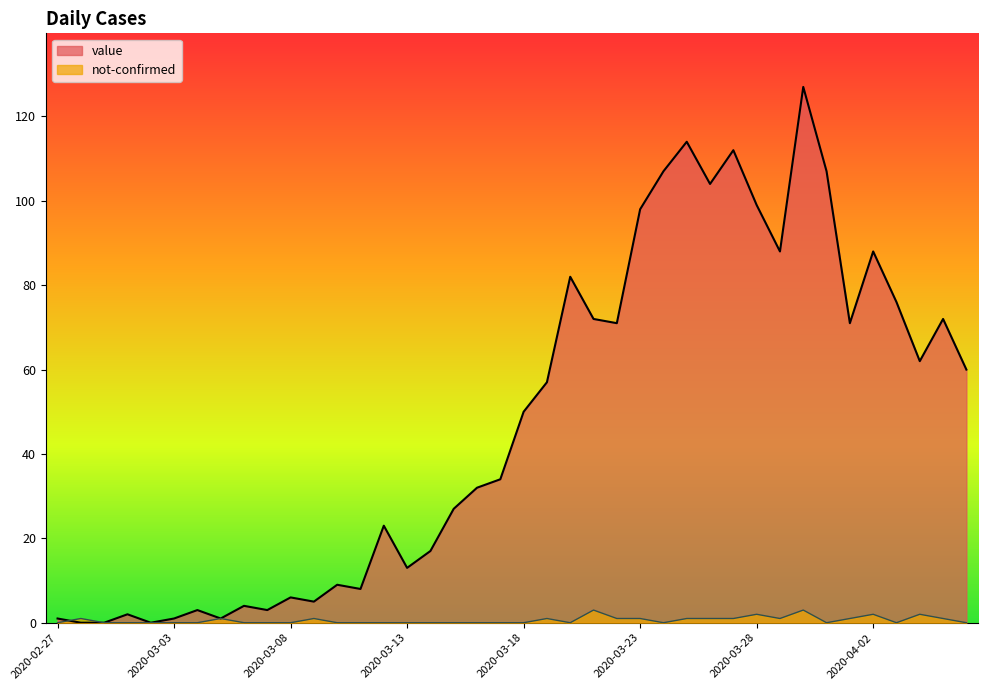

The value of value at 2020-03-14 is 5. True or false?

False